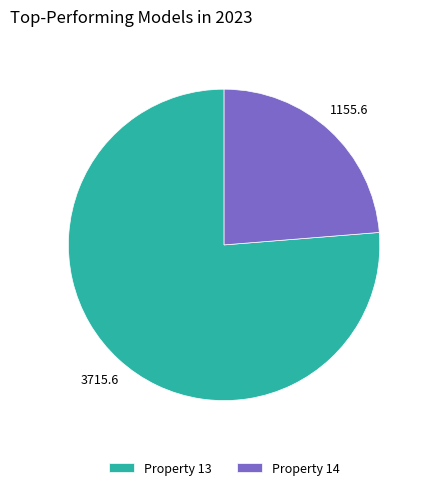

Is there any slice that represents more than half of the pie?

Yes